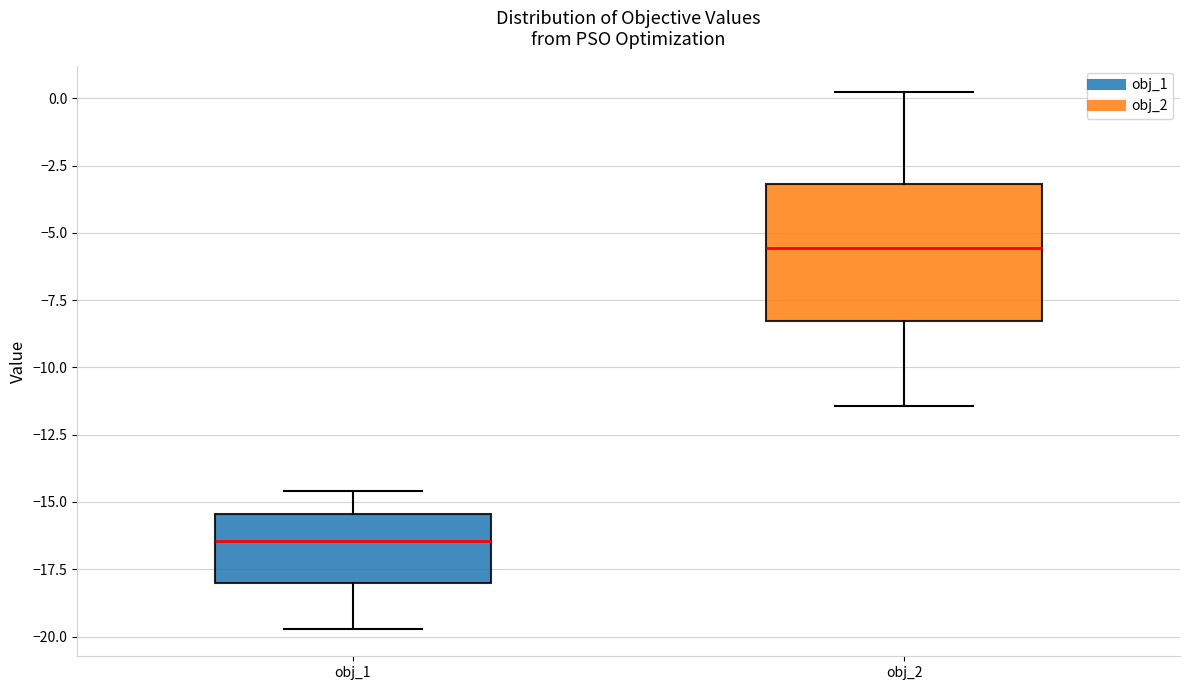

Reading left to right, read every box against the y-axis: the position of its median line, the range the box covers, and the ends of its whiskers. The values are not printed on the chart, so give them approximately, as read against the axis.

obj_1: median -16.5, box -18.0 to -15.5, whiskers -19.5 to -14.5
obj_2: median -5.5, box -8.5 to -3.0, whiskers -11.5 to 0.0